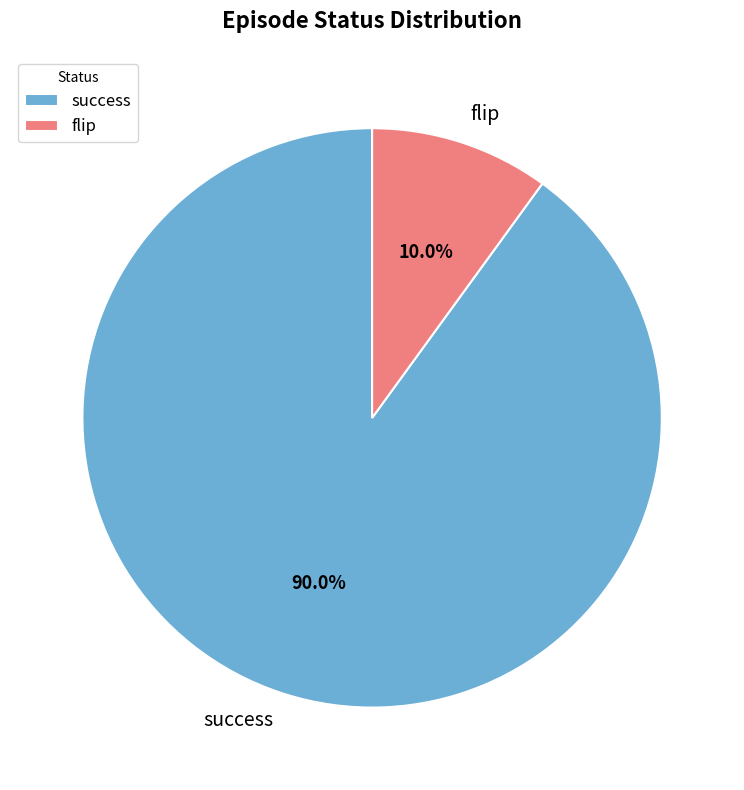

To the nearest percent, what is the difference between the largest and smallest slice percentages?

80%